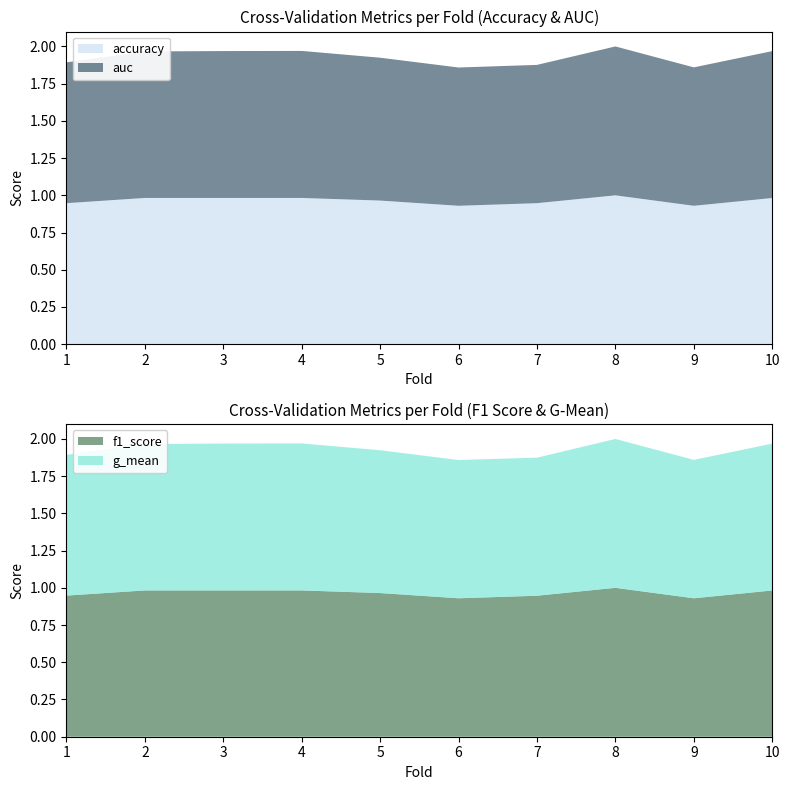

Reading left to right, what are all the values shown in this chart?

accuracy: 1=0.9	2=1.0	3=1.0	4=1.0	5=1.0	6=0.9	7=0.9	8=1.0	9=0.9	10=1.0
auc: 1=0.9	2=1.0	3=1.0	4=1.0	5=1.0	6=0.9	7=0.9	8=1.0	9=0.9	10=1.0
f1_score: 1=0.9	2=1.0	3=1.0	4=1.0	5=1.0	6=0.9	7=0.9	8=1.0	9=0.9	10=1.0
g_mean: 1=0.9	2=1.0	3=1.0	4=1.0	5=1.0	6=0.9	7=0.9	8=1.0	9=0.9	10=1.0